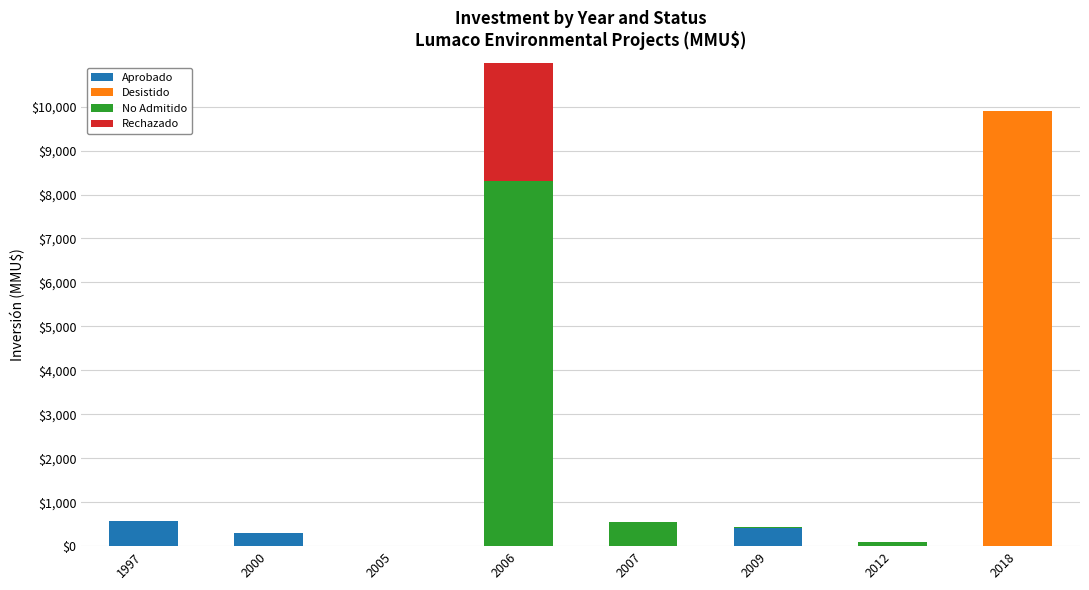

Which category has the lowest value across all series?

2005